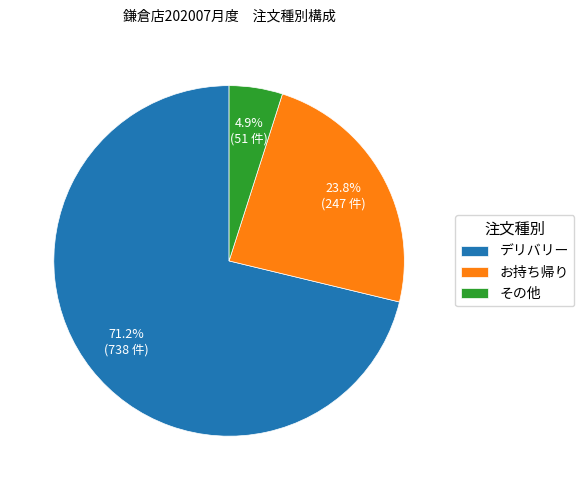

Is there any slice that represents more than half of the pie?

Yes